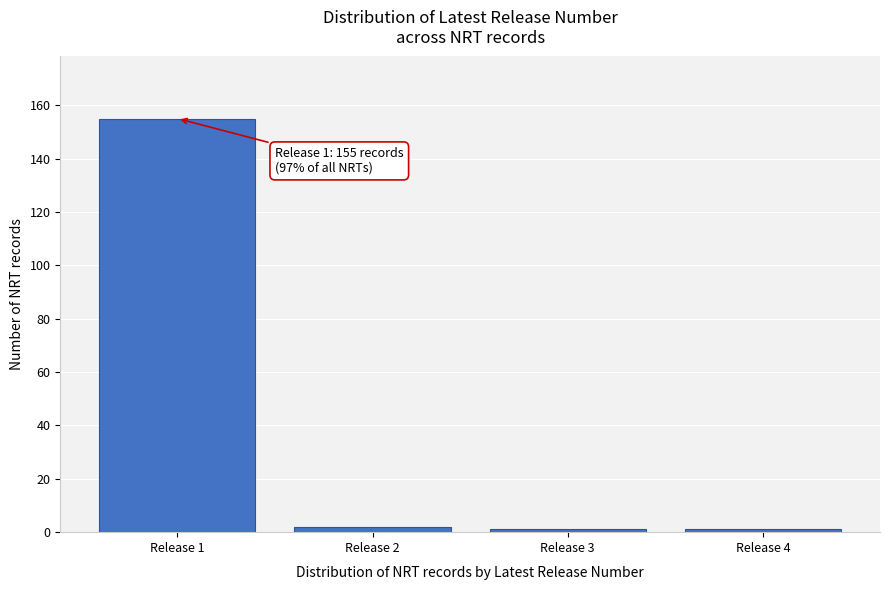

Reading left to right, what are all the values shown in this chart?

Release 1=155	Release 2=2	Release 3=1	Release 4=1